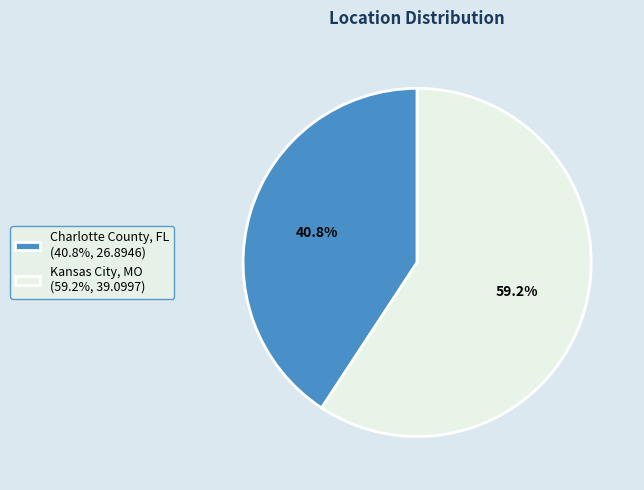

Is it true that Kansas City, MO is 71% of the pie?

False